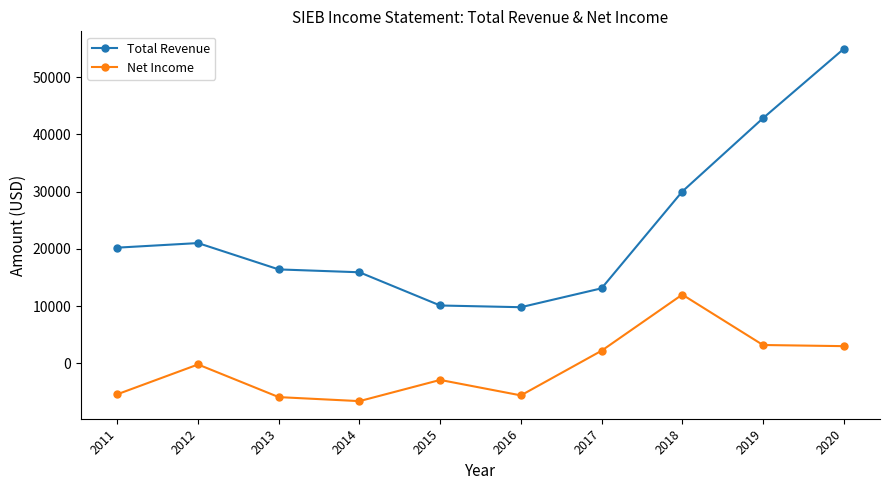

What is the difference between the highest and lowest values at 2013?

22300